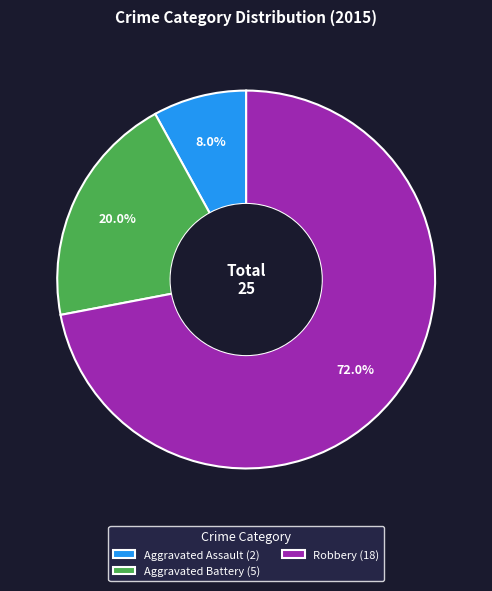

Does any single category account for the majority?

Yes